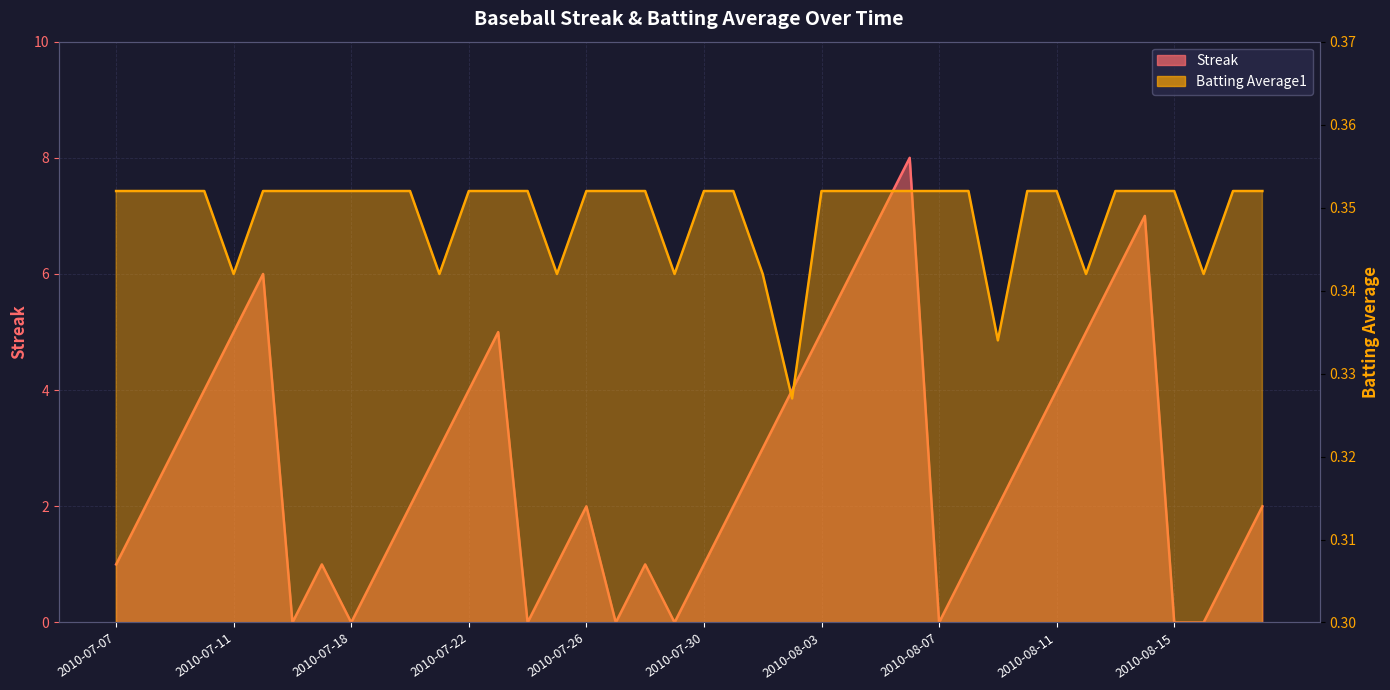

What is the difference between the highest and lowest values at 2010-08-11?

3.6